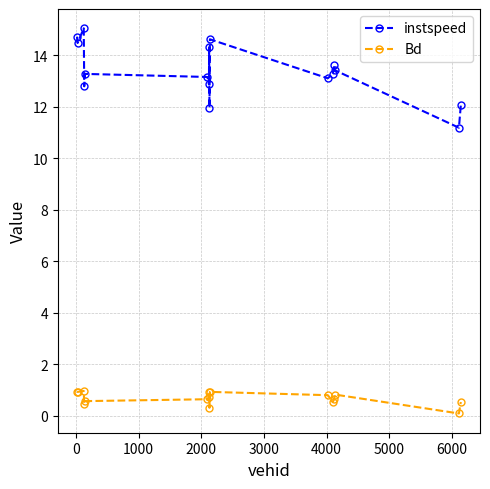

In Bd, how many points are lower than both neighbors (excluding endpoints)?

5